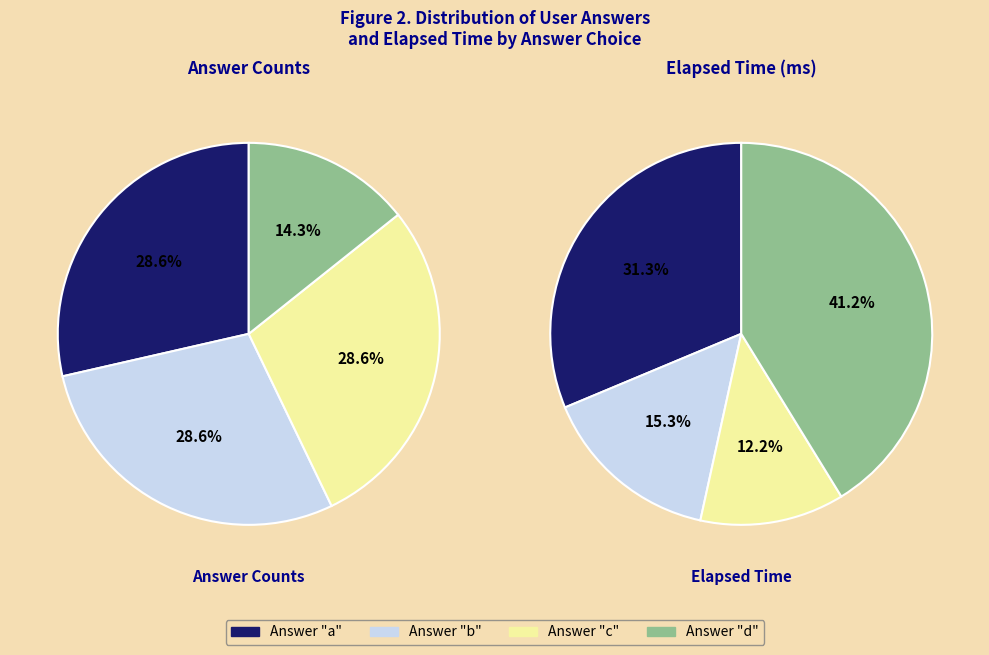

Which has a higher value, b or d?

b